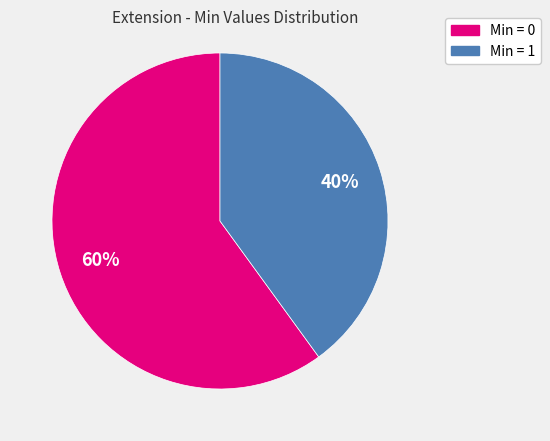

Is there any slice that represents more than half of the pie?

Yes